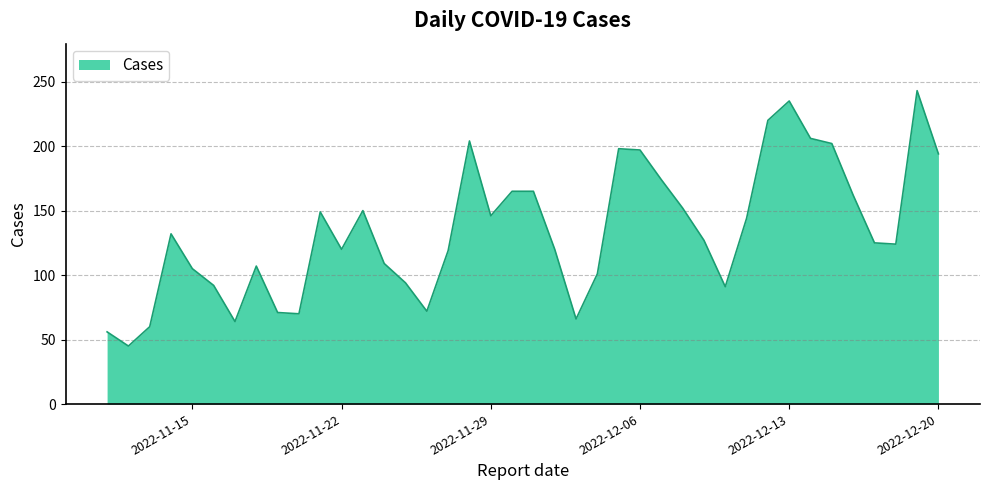

What is the difference between the maximum and minimum values?

198